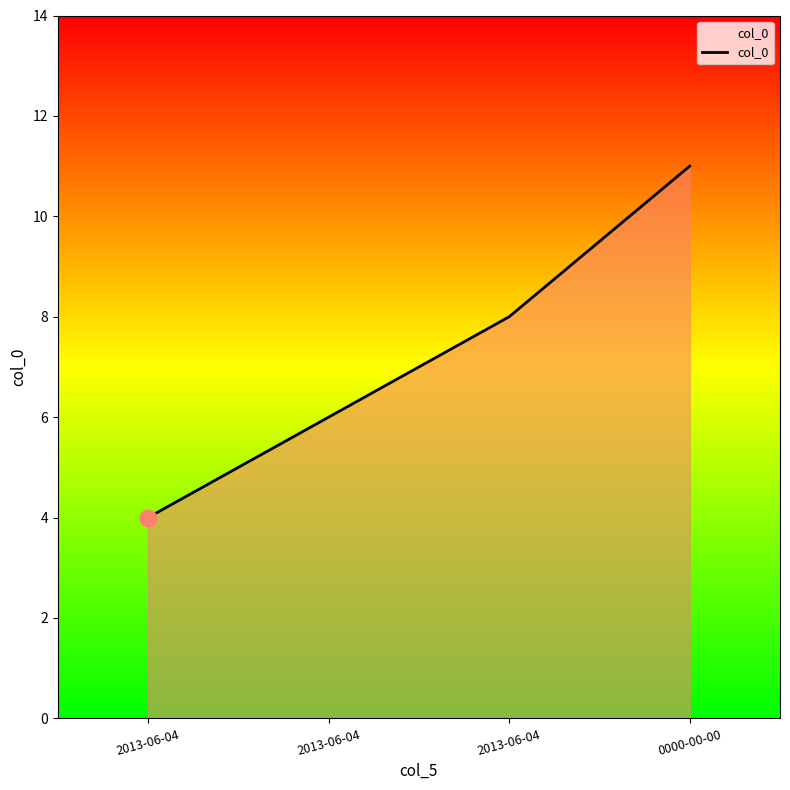

List the labels in order of value, smallest first.

2013-06-04, 2013-06-04, 2013-06-04, 0000-00-00